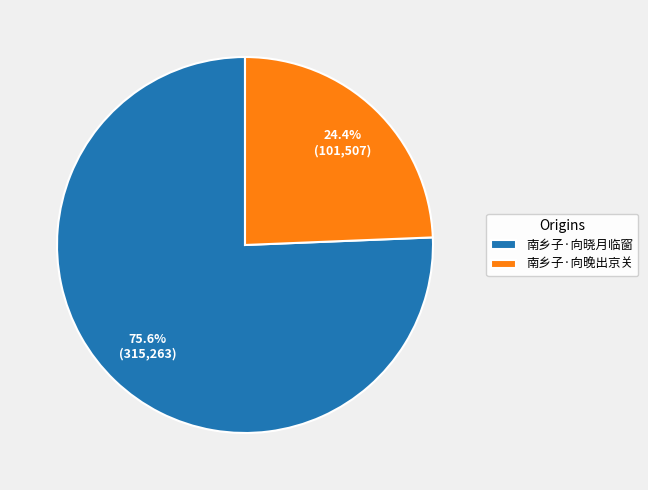

Which has a higher value, 南乡子·向晚出京关 or 南乡子·向晓月临窗?

南乡子·向晓月临窗